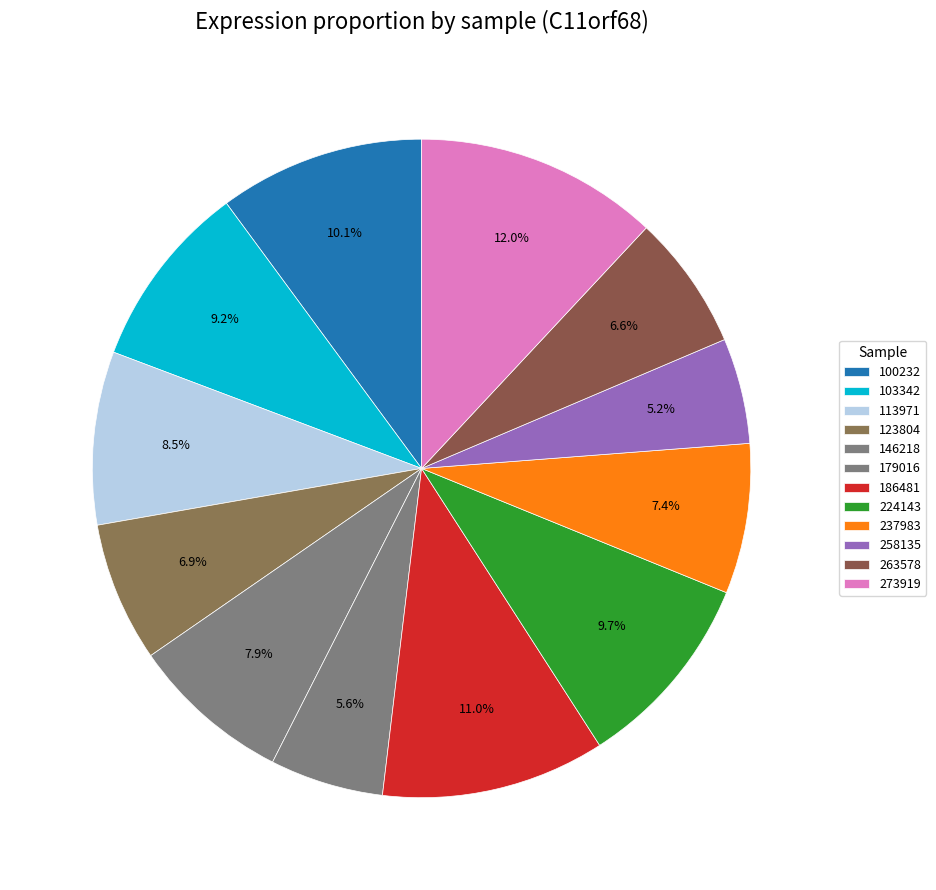

How many slices are in this pie chart?

12